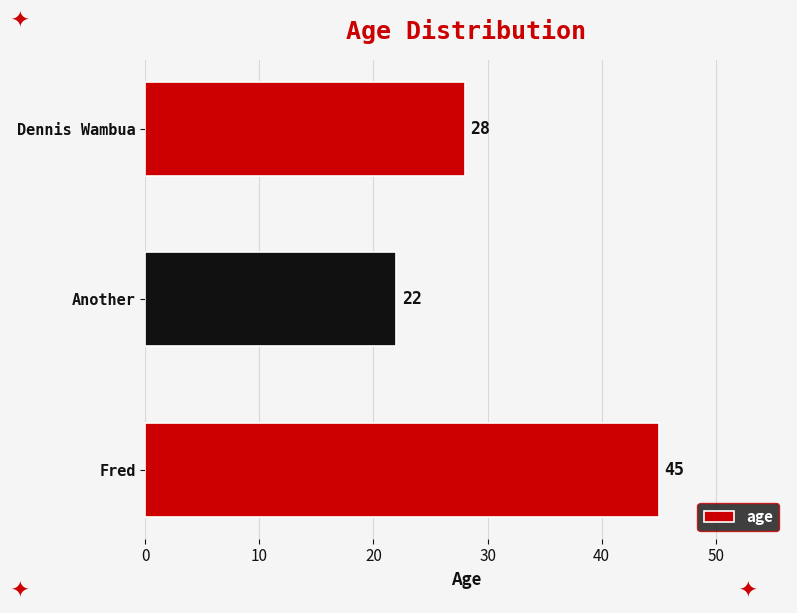

True or false: the data shows 60 at Fred.

False